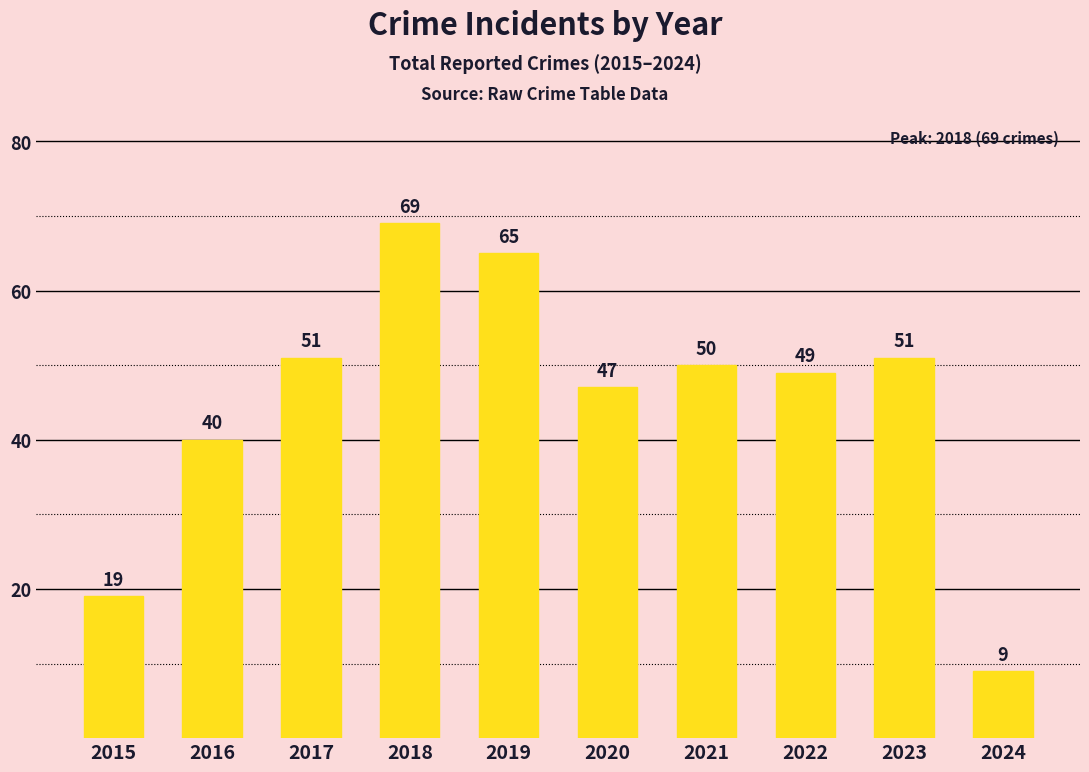

Are the bars grouped side by side (vs. stacked)?

No